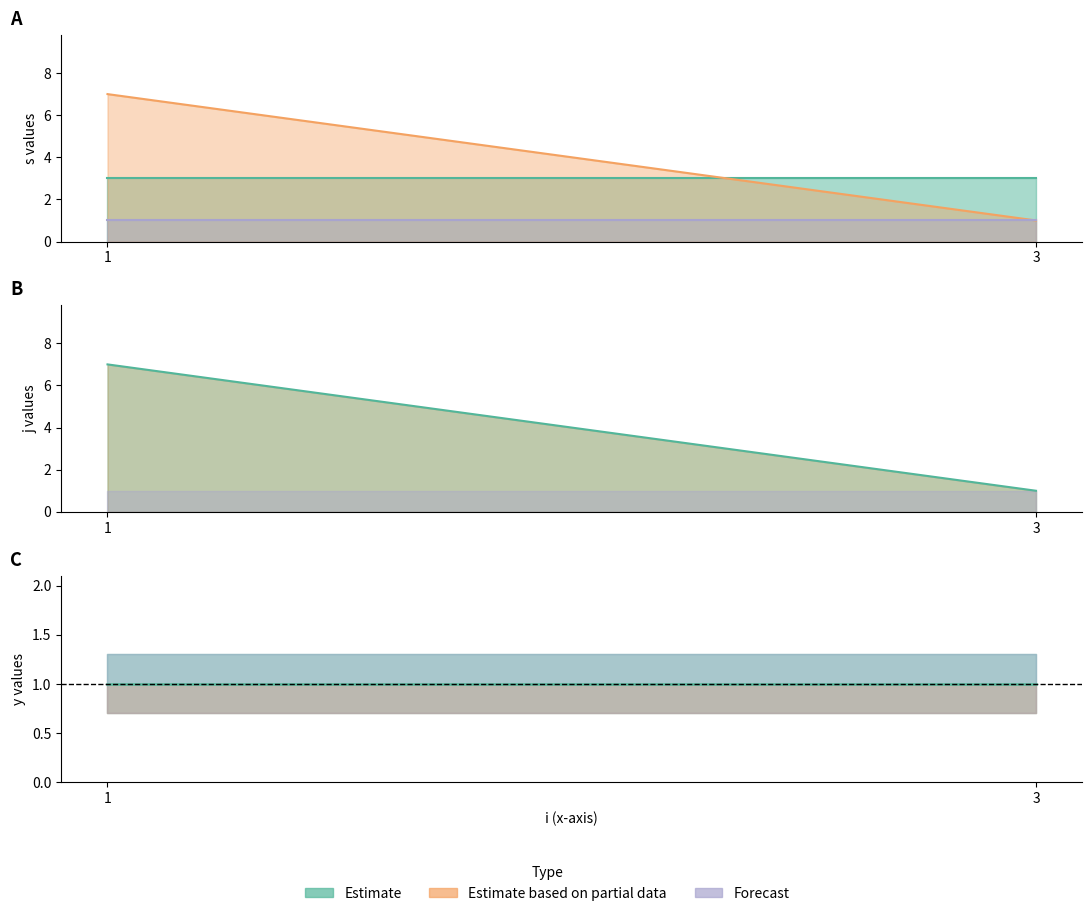

Which category has the lowest value in the y series?

1